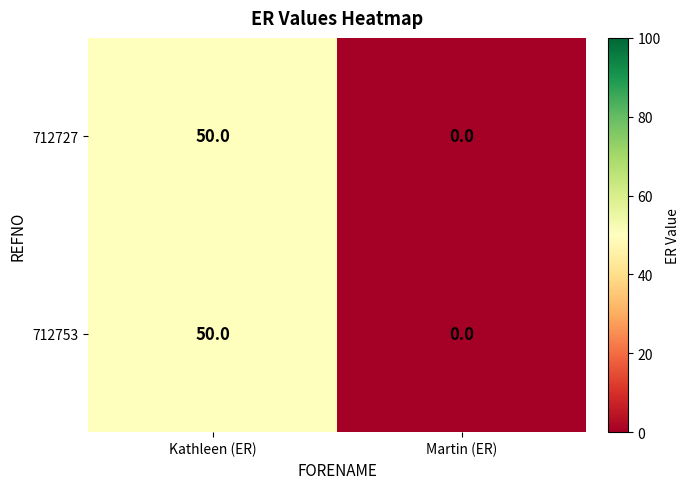

Reading left to right, transcribe all the data shown in this chart.

712727: Kathleen (ER)=50	Martin (ER)=0
712753: Kathleen (ER)=50	Martin (ER)=0